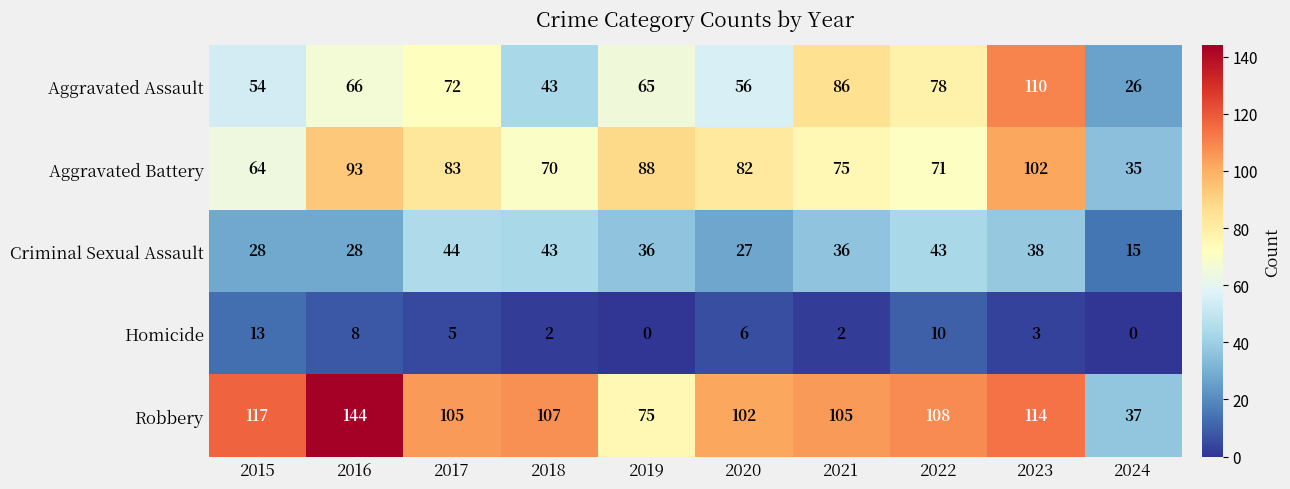

Which category has the highest value in the Criminal Sexual Assault series?

2017